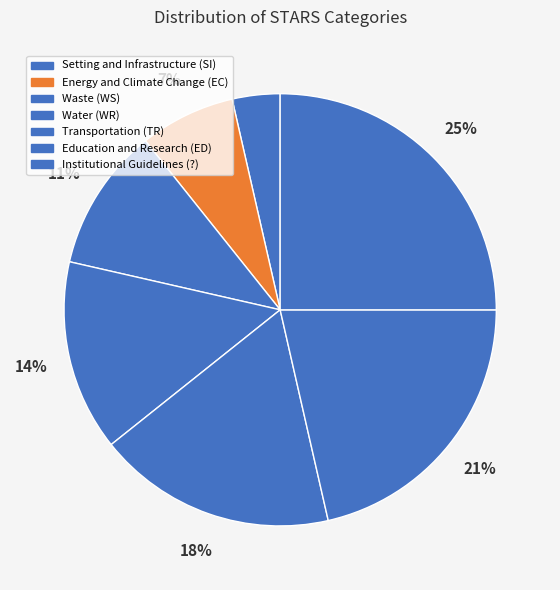

Between Water (WR) and Transportation (TR), which is larger?

Transportation (TR)